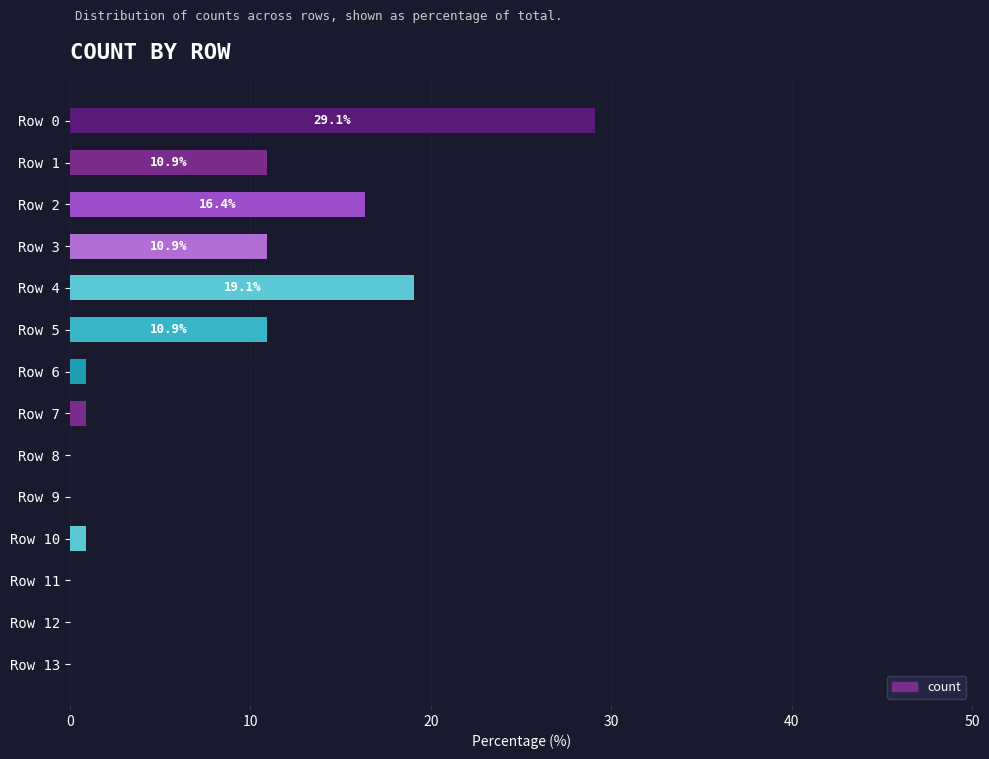

Reading top to bottom, list all the values displayed in this chart.

Row 0=29.1	Row 1=10.9	Row 2=16.4	Row 3=10.9	Row 4=19.1	Row 5=10.9	Row 6=0.9	Row 7=0.9	Row 8=0.0	Row 9=0.0	Row 10=0.9	Row 11=0.0	Row 12=0.0	Row 13=0.0